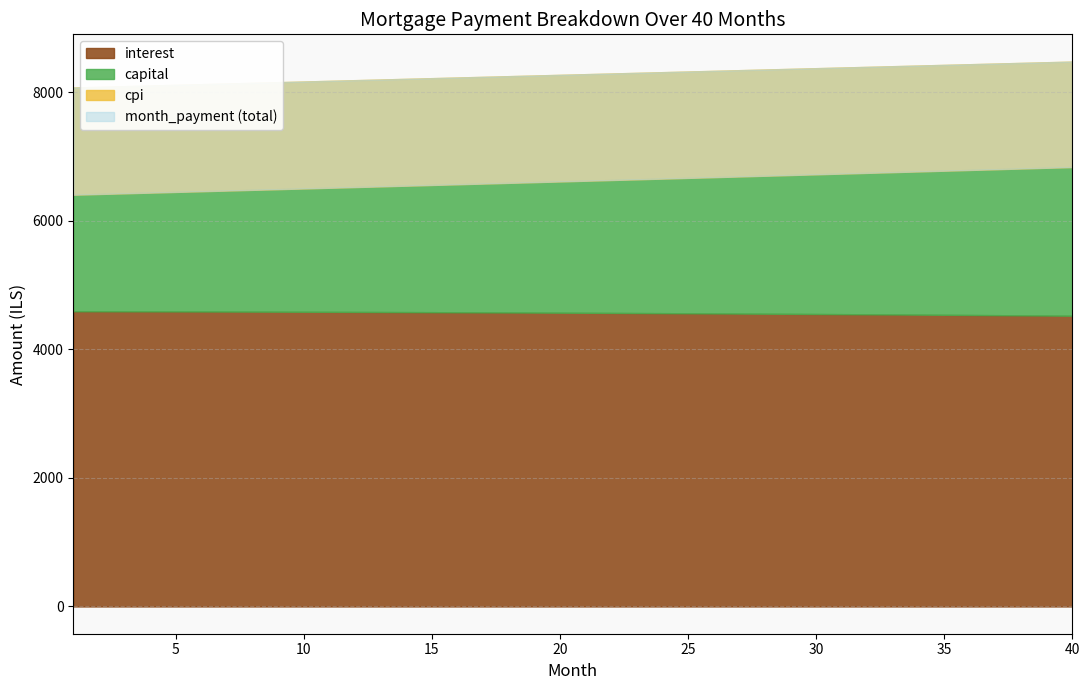

True or false: interest and cpi intersect in this chart.

False